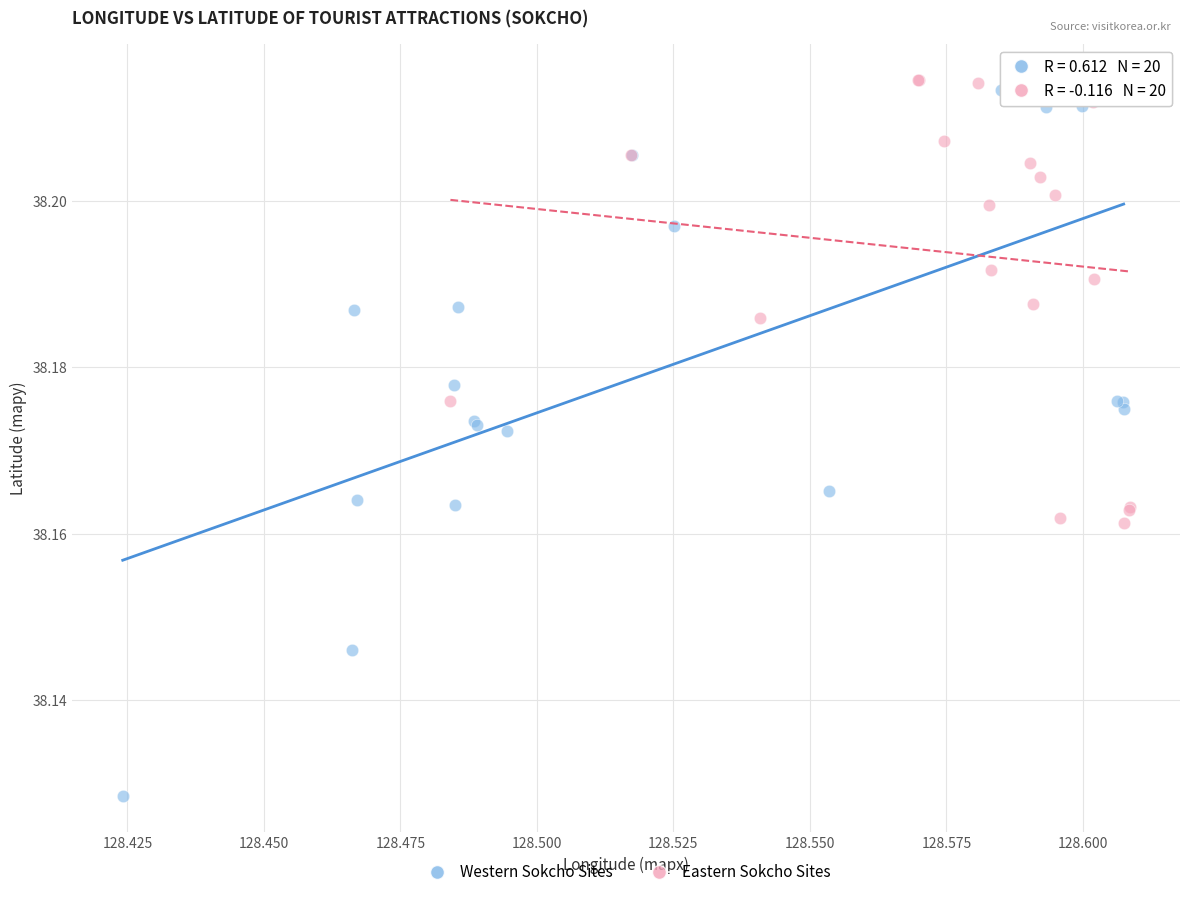

Which series has the largest Y range (max minus min)?

Western Sokcho Sites